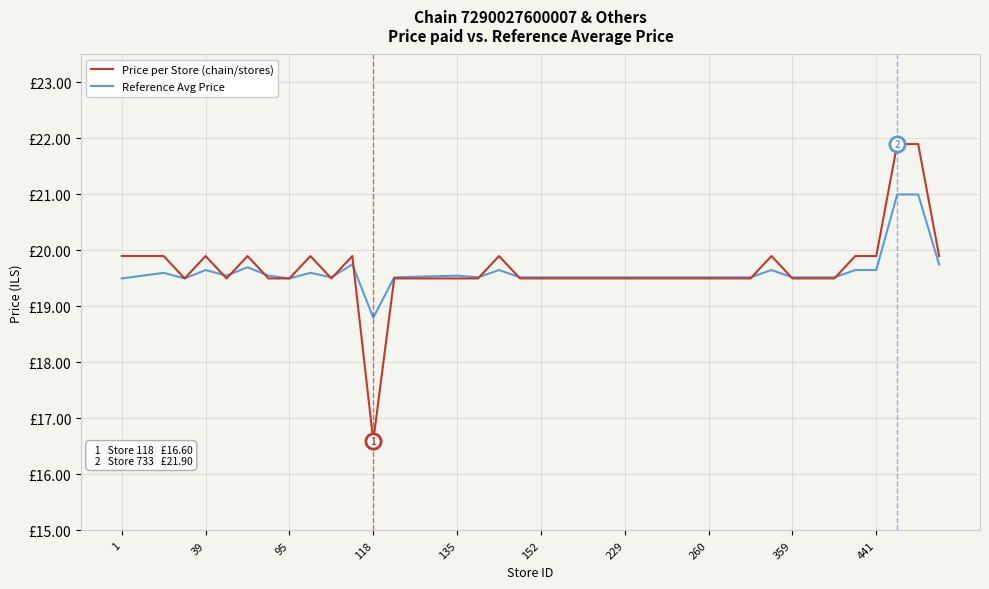

Which series has the largest total across all categories?

Price per Store (chain/stores)